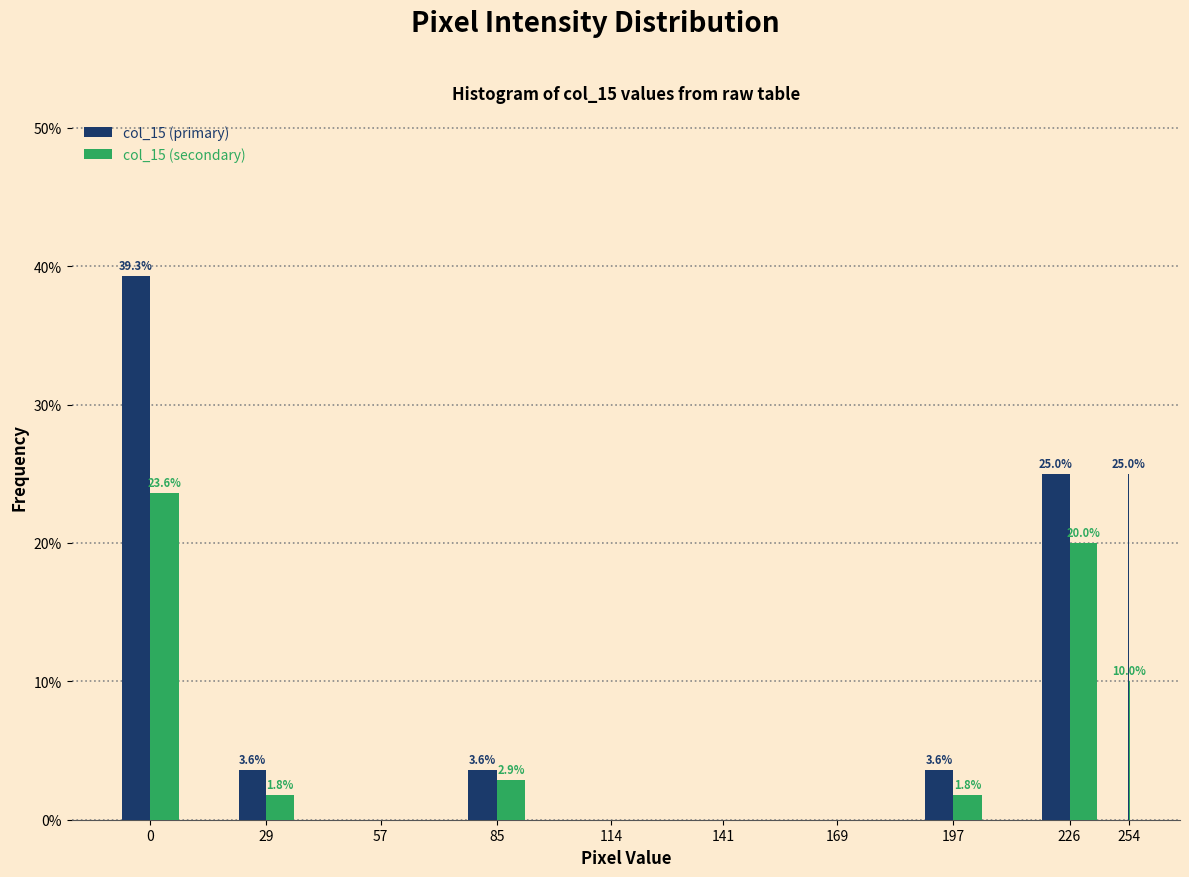

Reading left to right, transcribe all the data shown in this chart.

col_15 (primary): 0=39.3	29=3.6	57=0.0	85=3.6	114=0.0	141=0.0	169=0.0	197=3.6	226=25.0	254=25.0
col_15 (secondary): 0=23.6	29=1.8	57=0.0	85=2.9	114=0.0	141=0.0	169=0.0	197=1.8	226=20.0	254=10.0